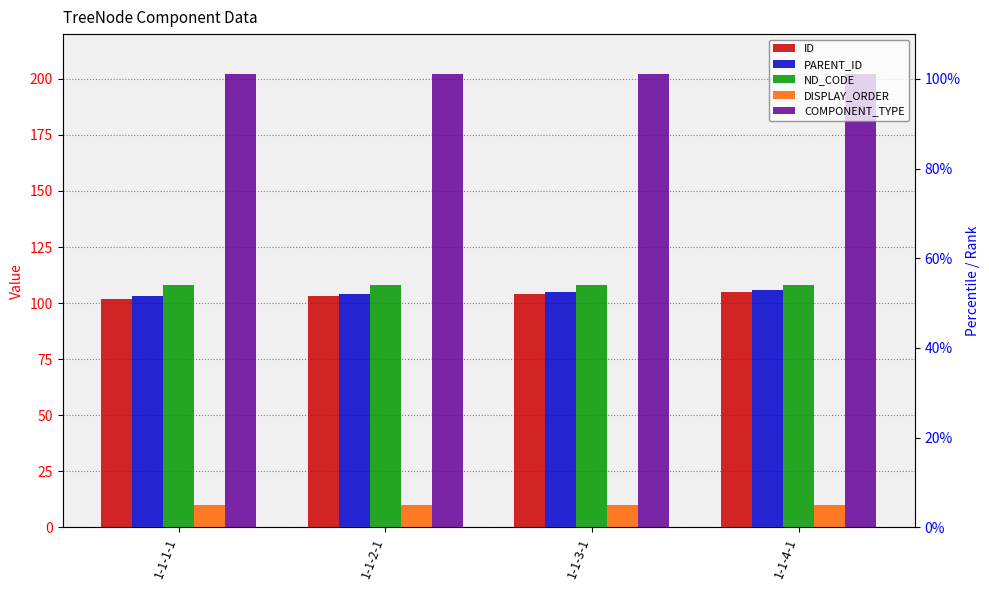

What is the total value across all series at 1-1-1-1?

525